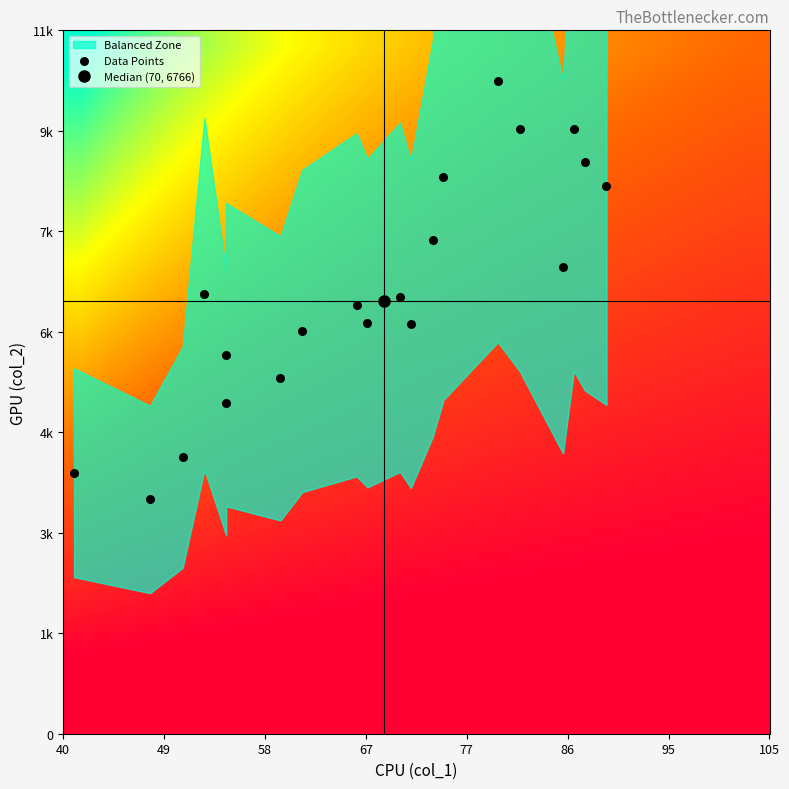

Which series has the widest spread of values?

Data Points